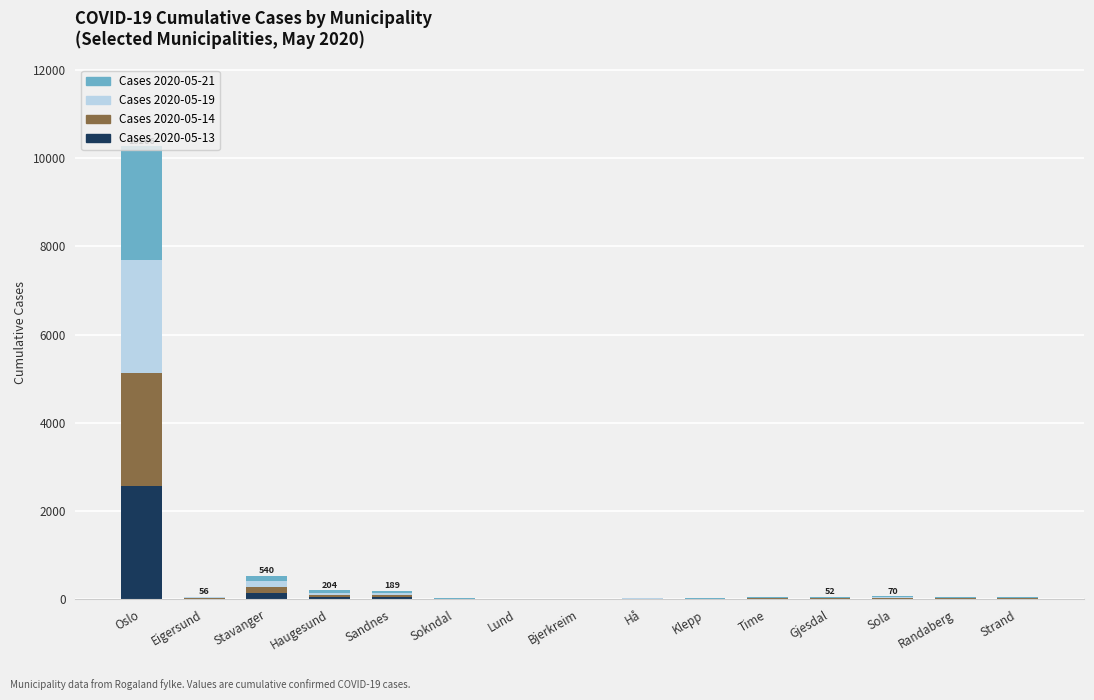

At which category is the sum across all series the highest?

Oslo